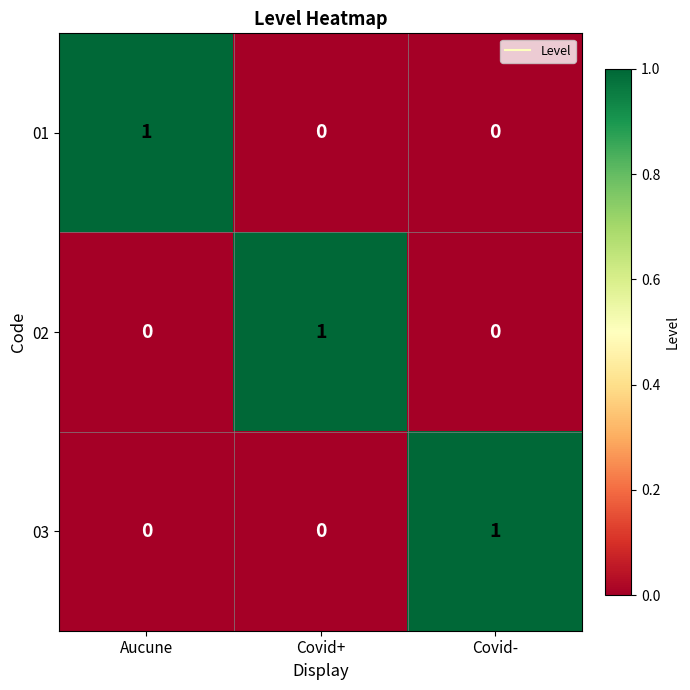

How many values in the 03 series exceed 0?

1